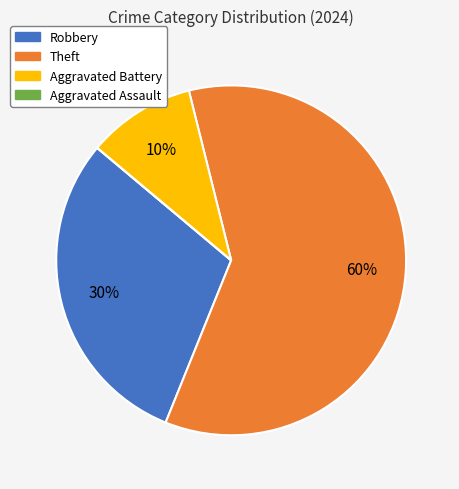

Is the sum of Theft and Robbery greater than half?

Yes